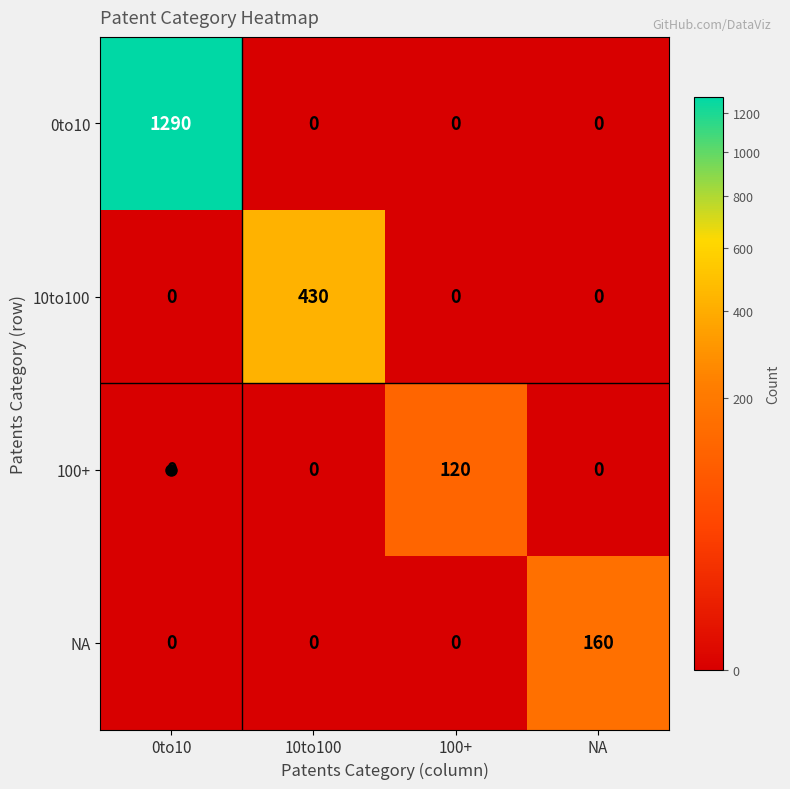

Is it true that 0to10 equals -568 at 10to100?

False